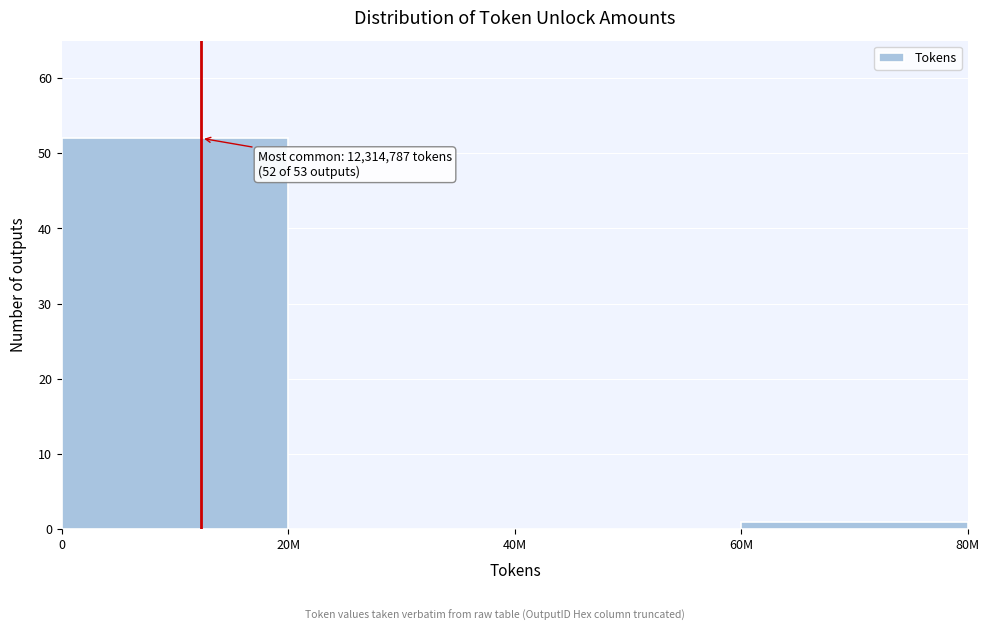

Reading left to right, list all the values displayed in this chart.

0=52	20M=0	40M=0	60M=1